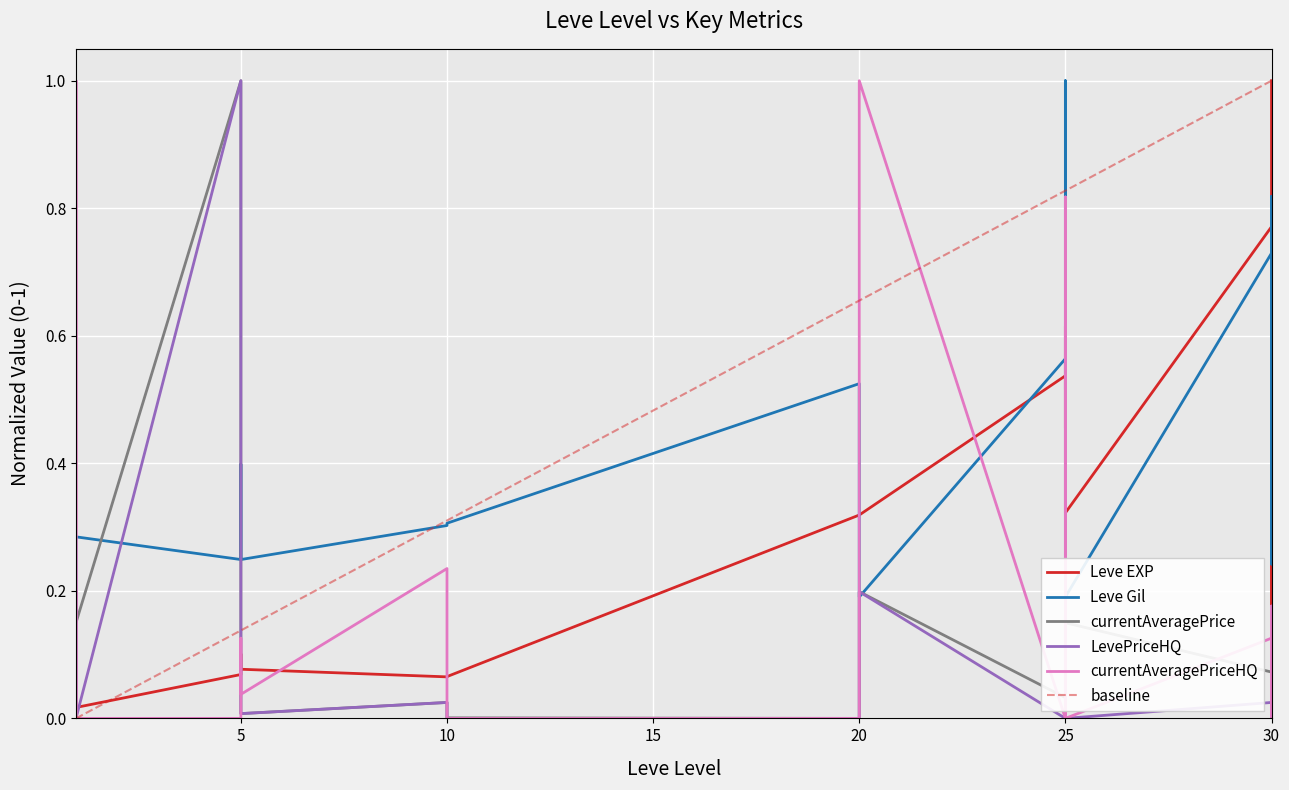

What is the maximum value shown in the chart?

1.0